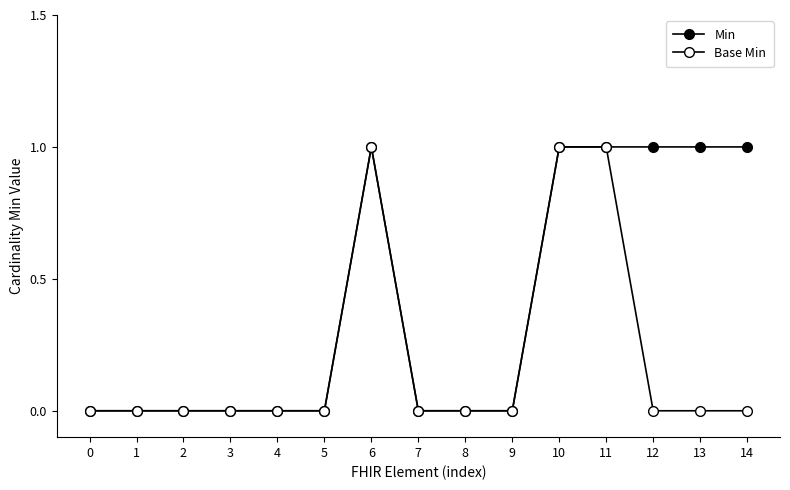

Which series has the largest total across all categories?

Min